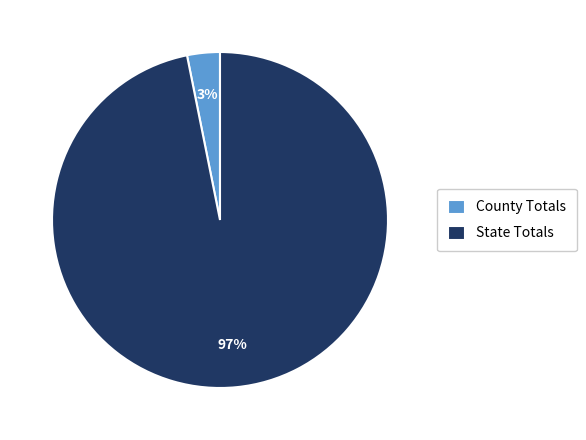

Is it true that State Totals is 89% of the pie?

False